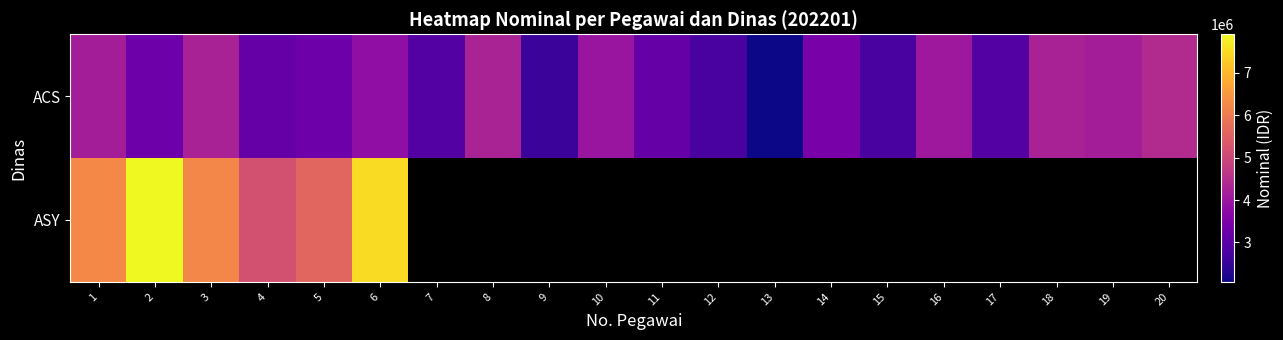

Is the value of ACS at 7 greater than the value of ASY at 13?

No